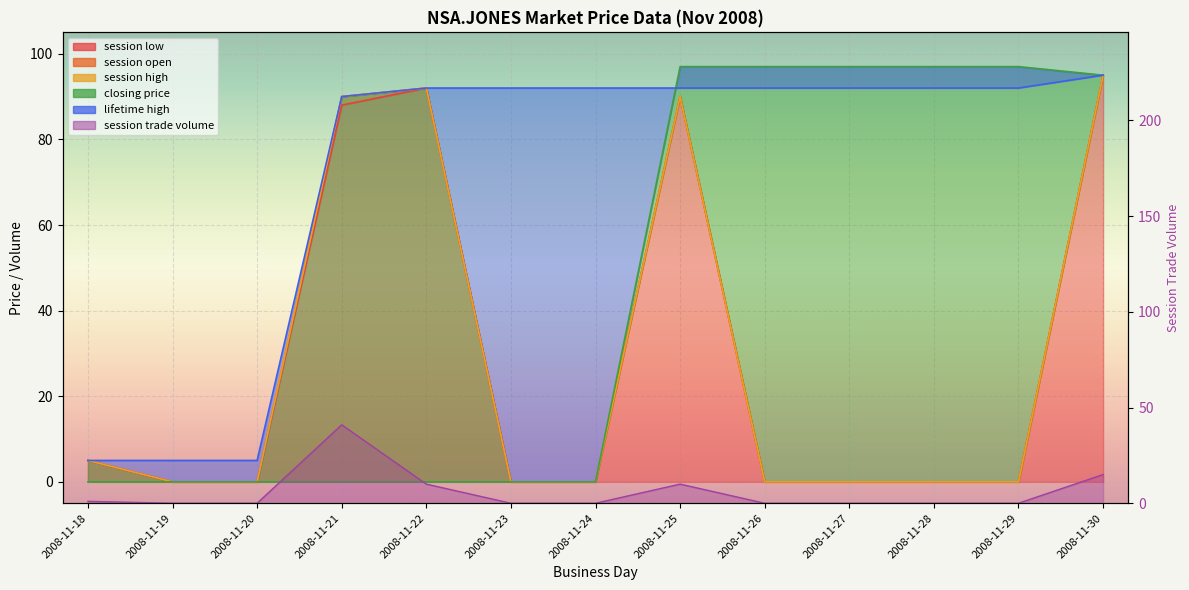

Is the value of session trade volume at 2008-11-26 greater than the value of closing price at 2008-11-22?

No